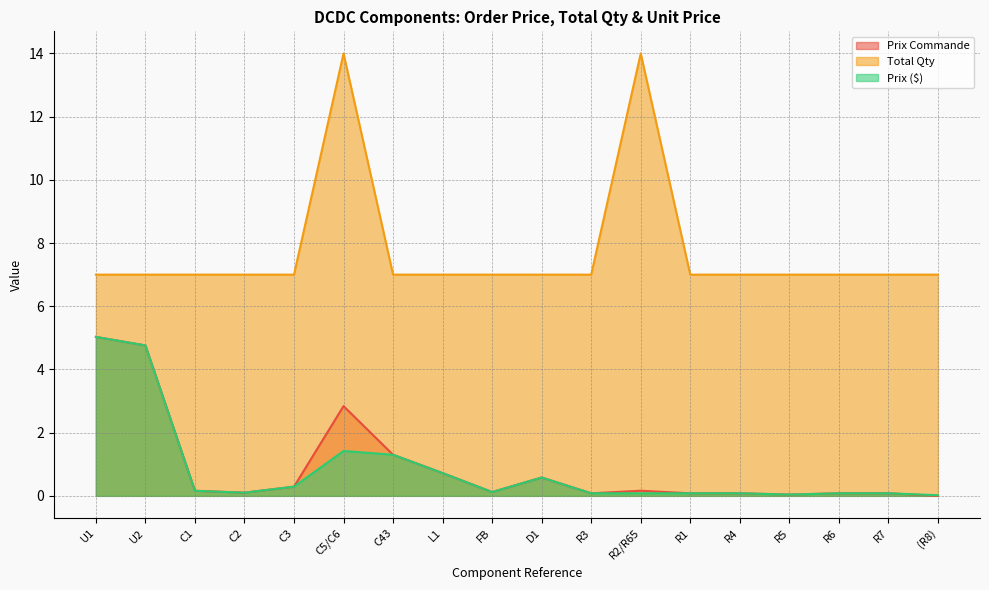

Which label corresponds to the smallest value in the chart?

(R8)